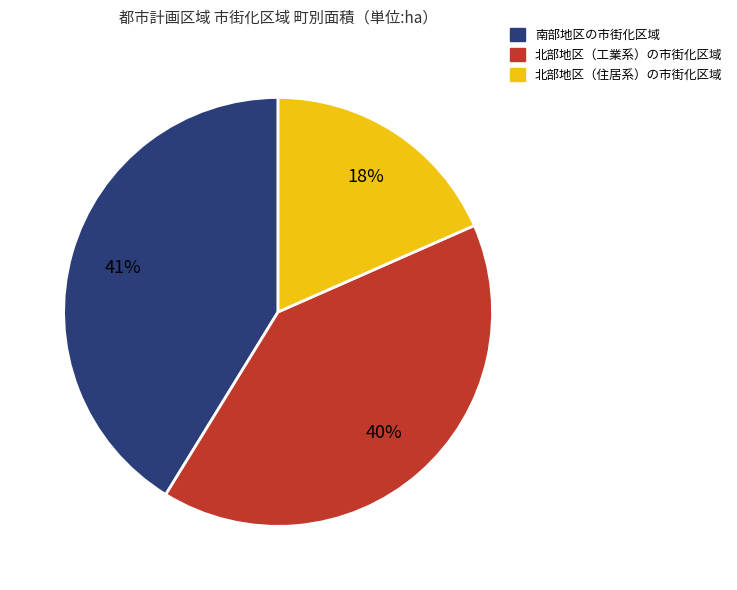

Is there any slice that represents more than half of the pie?

No